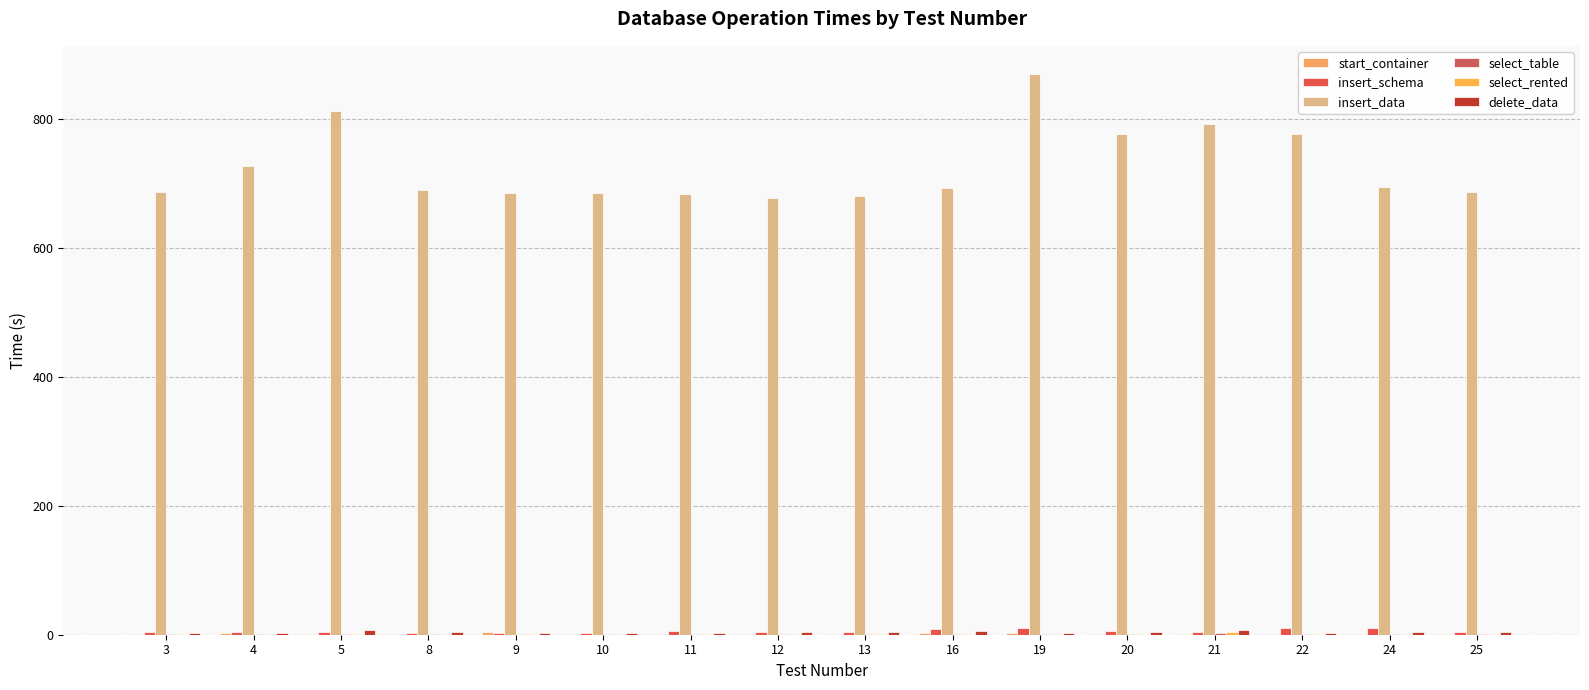

Are the bars horizontal?

No